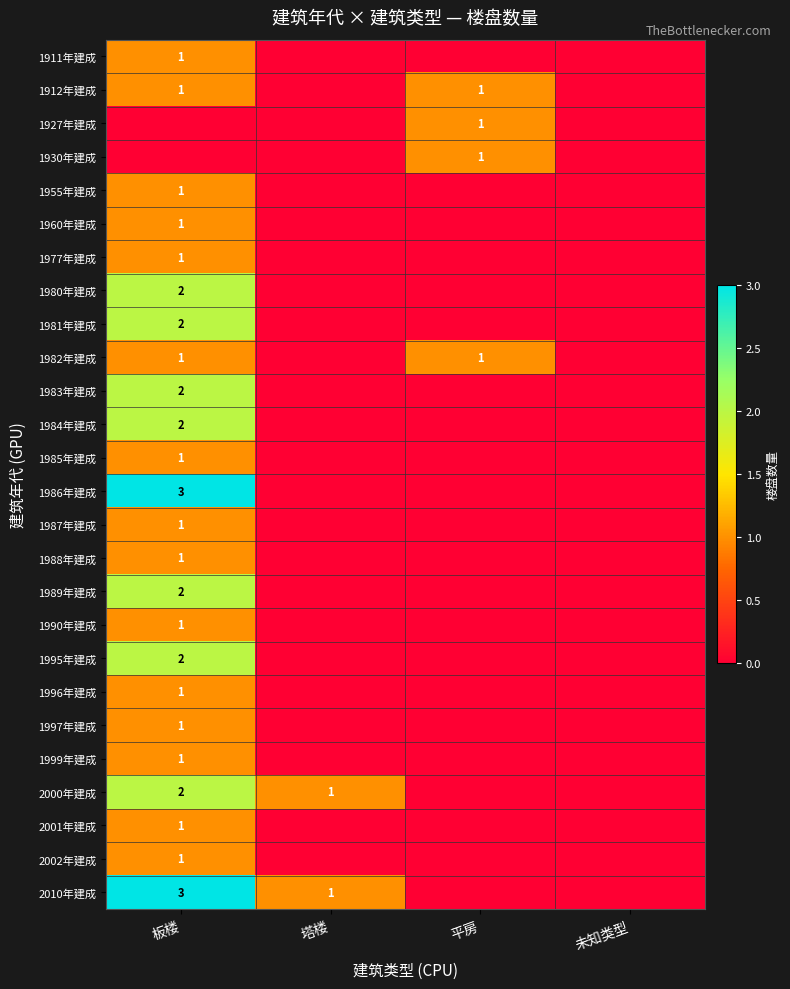

True or false: 1977年建成 has a value of 1 at 板楼.

True